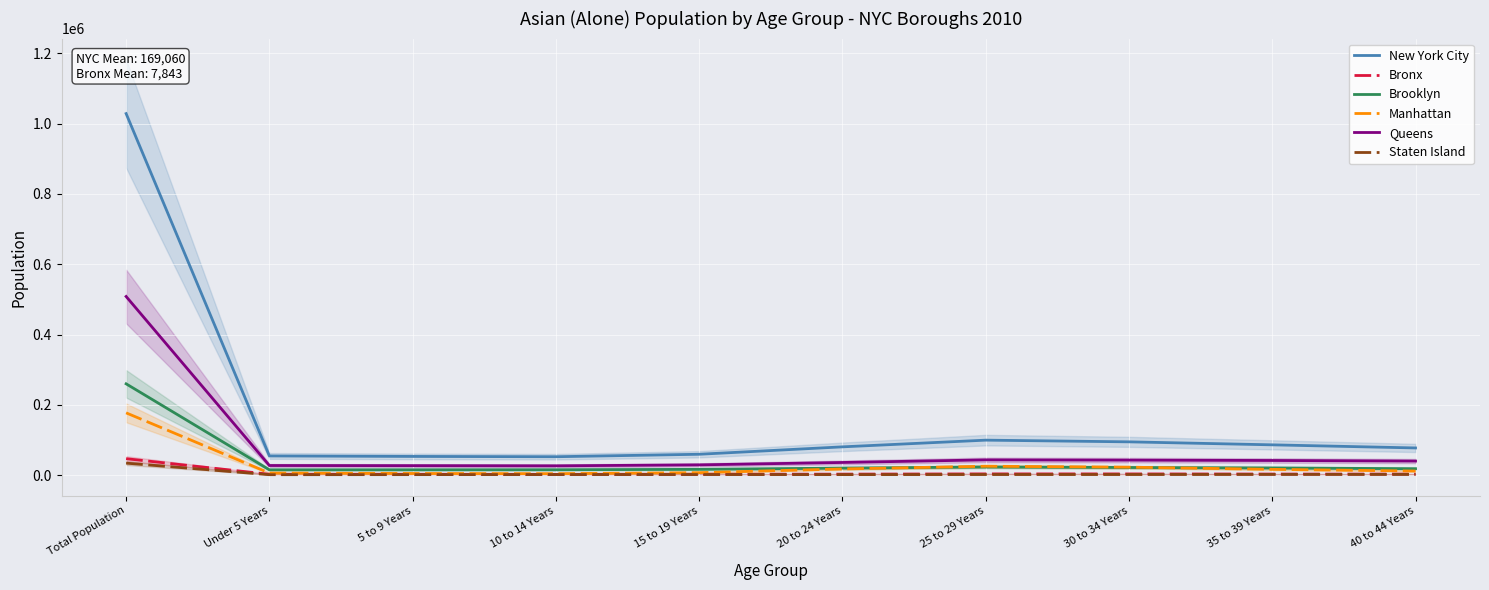

Which category has the lowest value in the Queens series?

10 to 14 Years